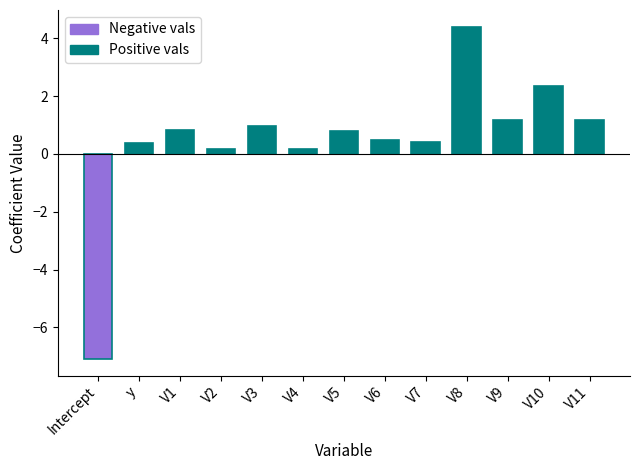

What is the difference between the values at V10 and Intercept?

9.5